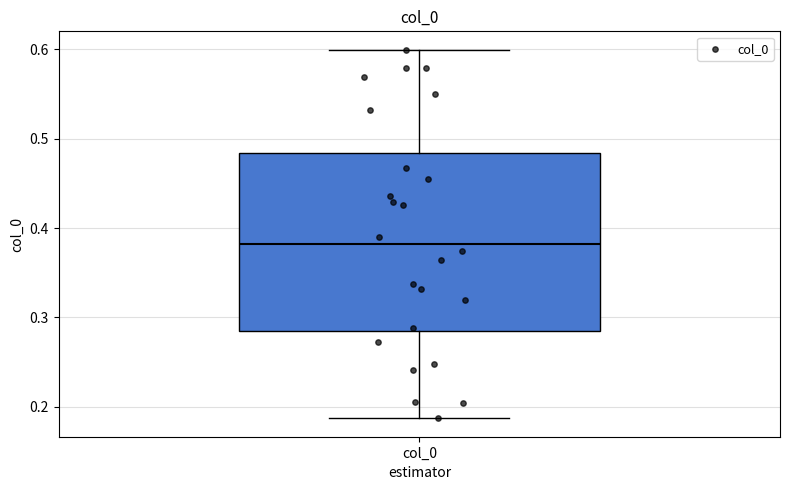

Where does the lower whisker of the box for col_0 end on the y-axis? The values are not printed on the chart, so give them approximately, as read against the axis.

0.19